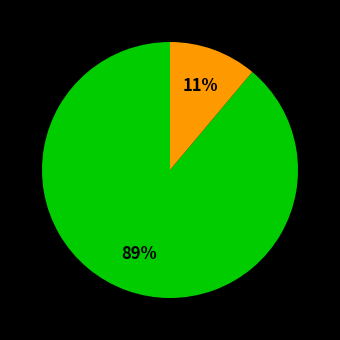

Count the number of slices in the pie.

2